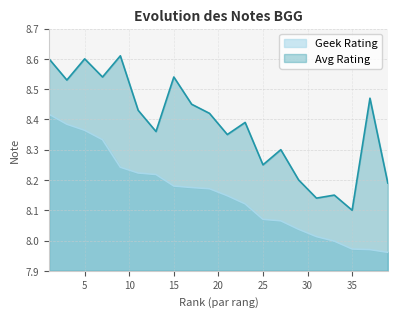

True or false: Avg Rating has more than 2 interior local peaks.

True